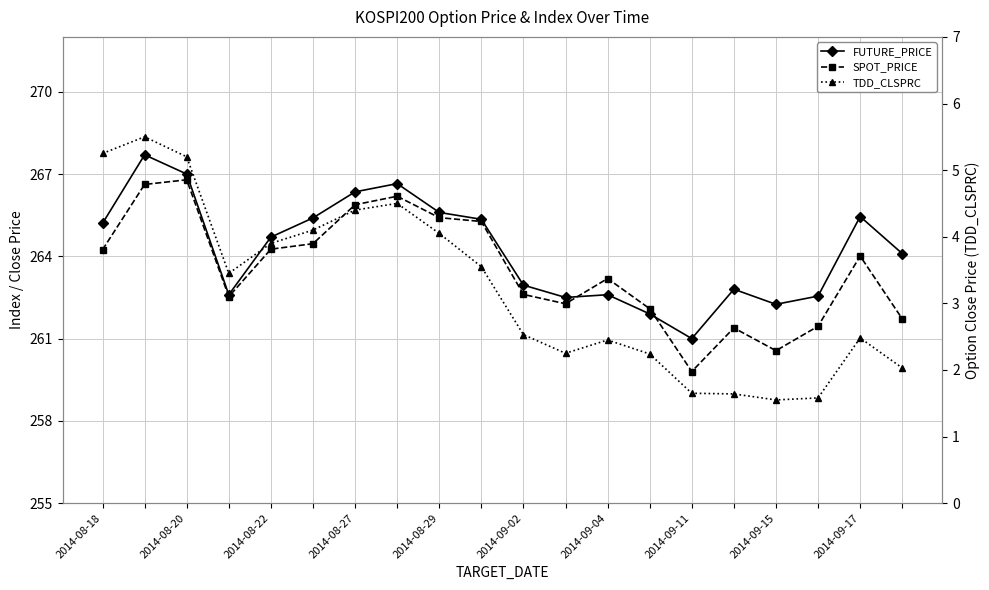

How many data points in TDD_CLSPRC are less than 3?

10